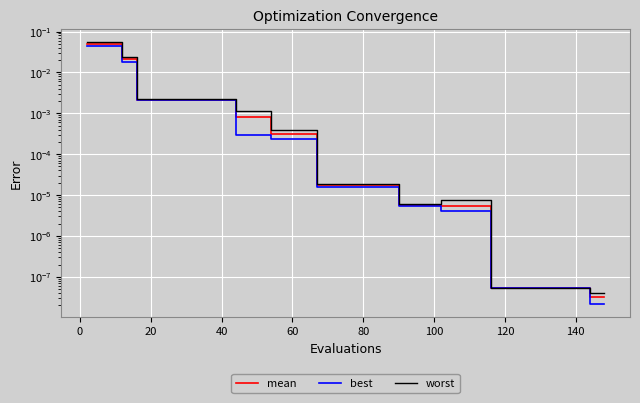

Which series has the largest total across all categories?

worst